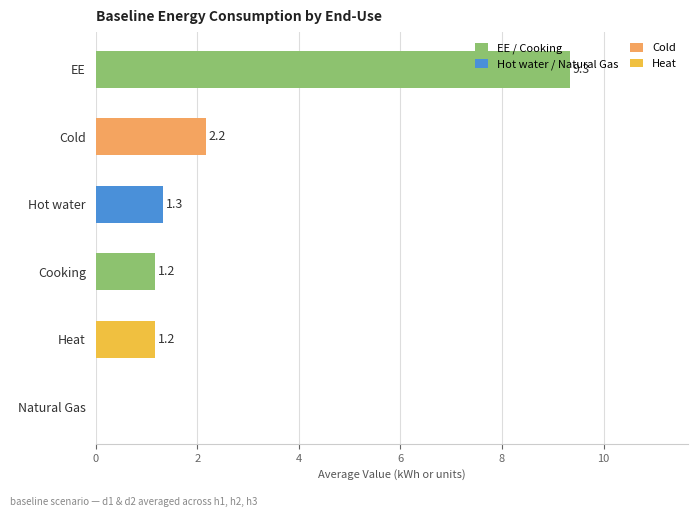

How many categories are shown in the chart?

6